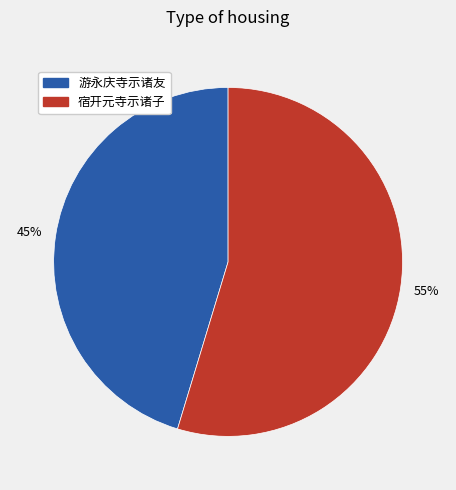

How many slices are in this pie chart?

2